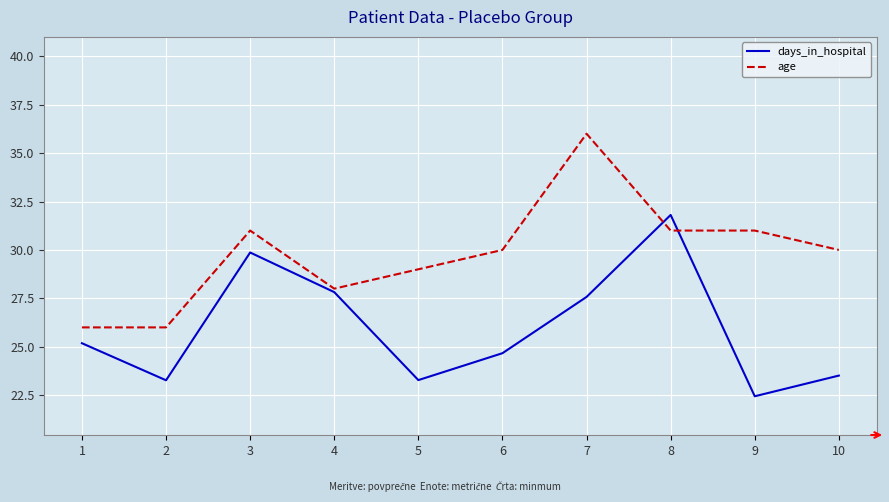

What is the difference between the maximum and minimum values in the days_in_hospital series?

9.4